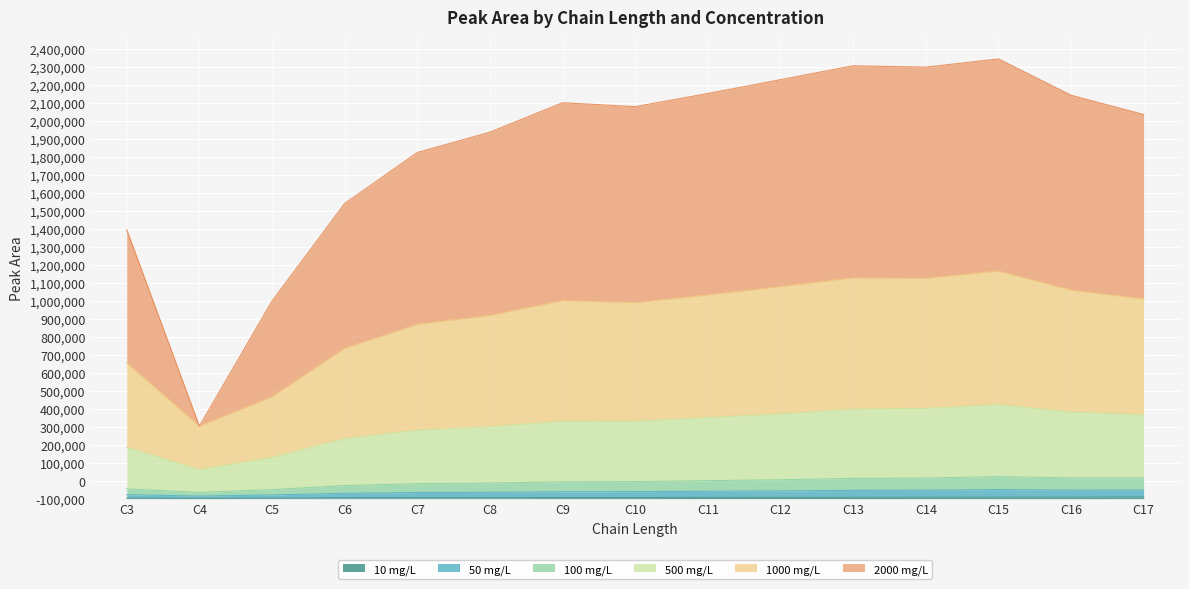

What is the maximum value shown in the chart?

2444694